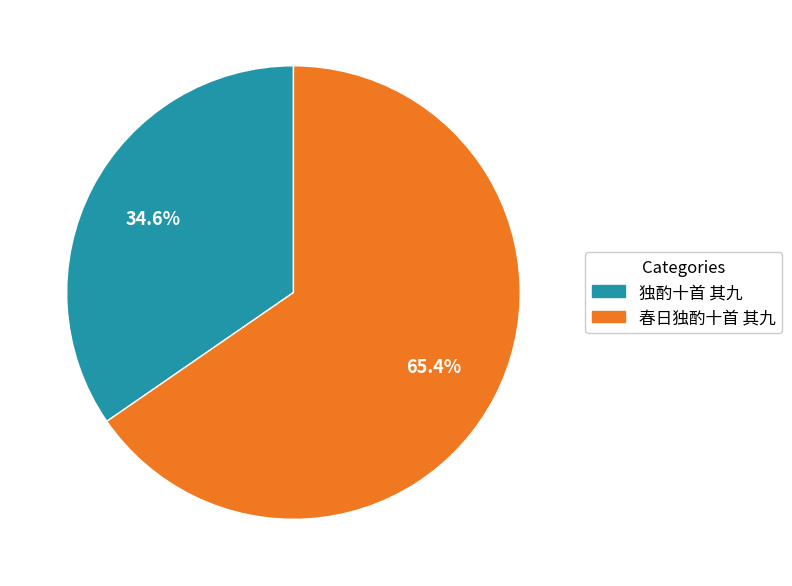

How many segments does this pie chart have?

2